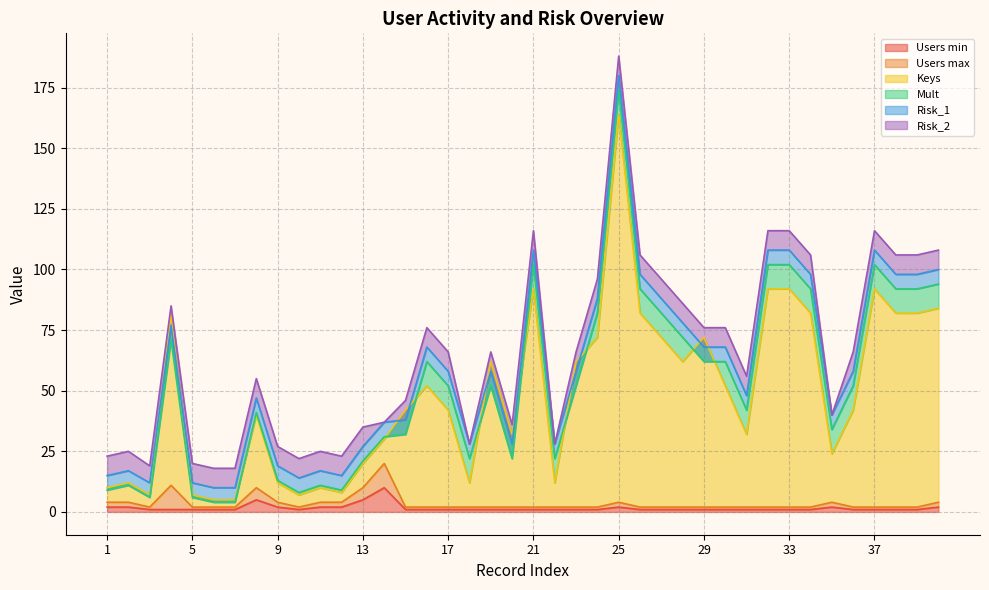

List the series in order of their peak value, lowest first.

Risk_1, Risk_2, Users min, Users max, Mult, Keys